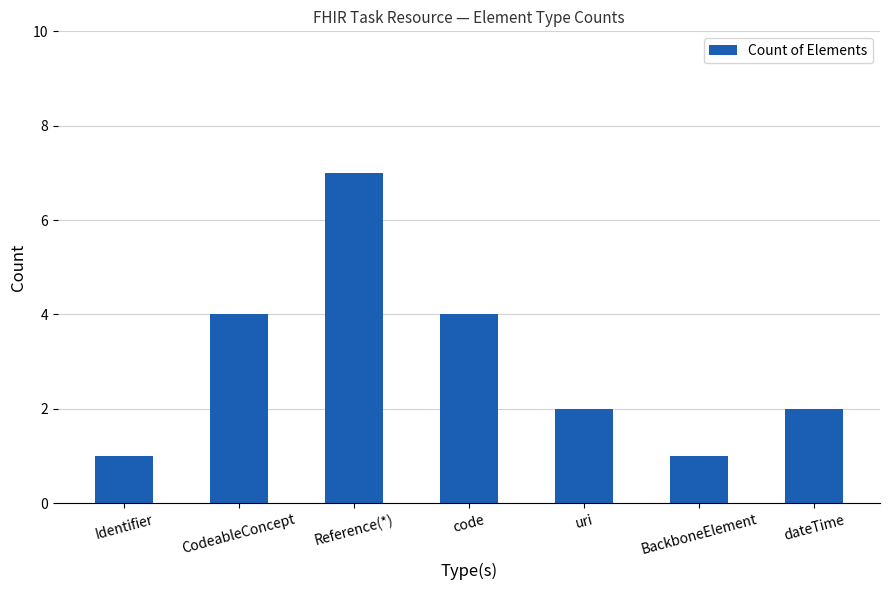

What value does the data have at code?

4